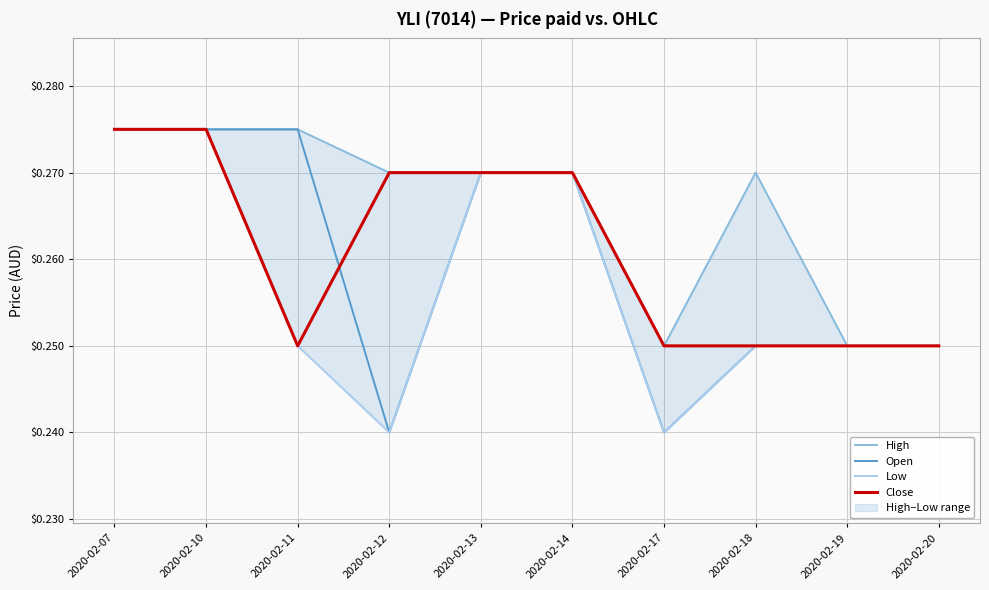

At which label is Close closest to 0?

2020-02-11